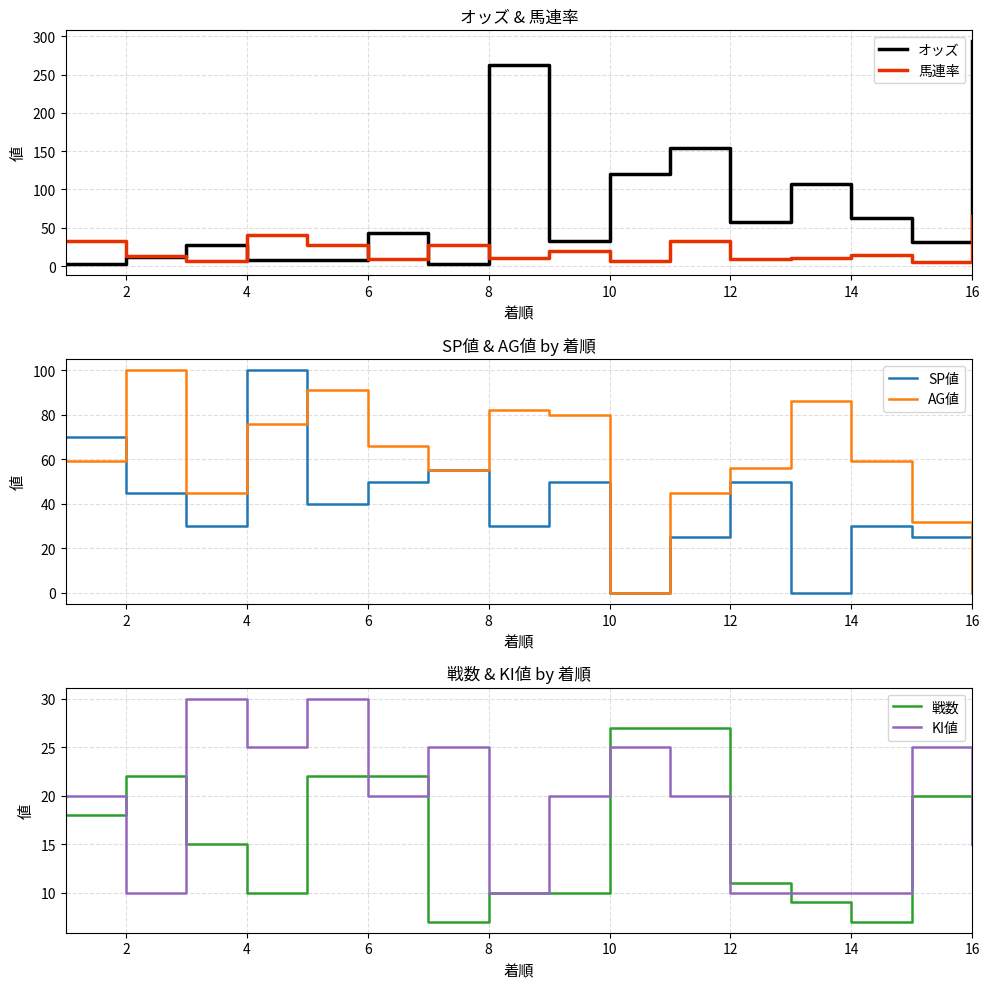

True or false: オッズ has more than 1 points higher than both neighbors.

True